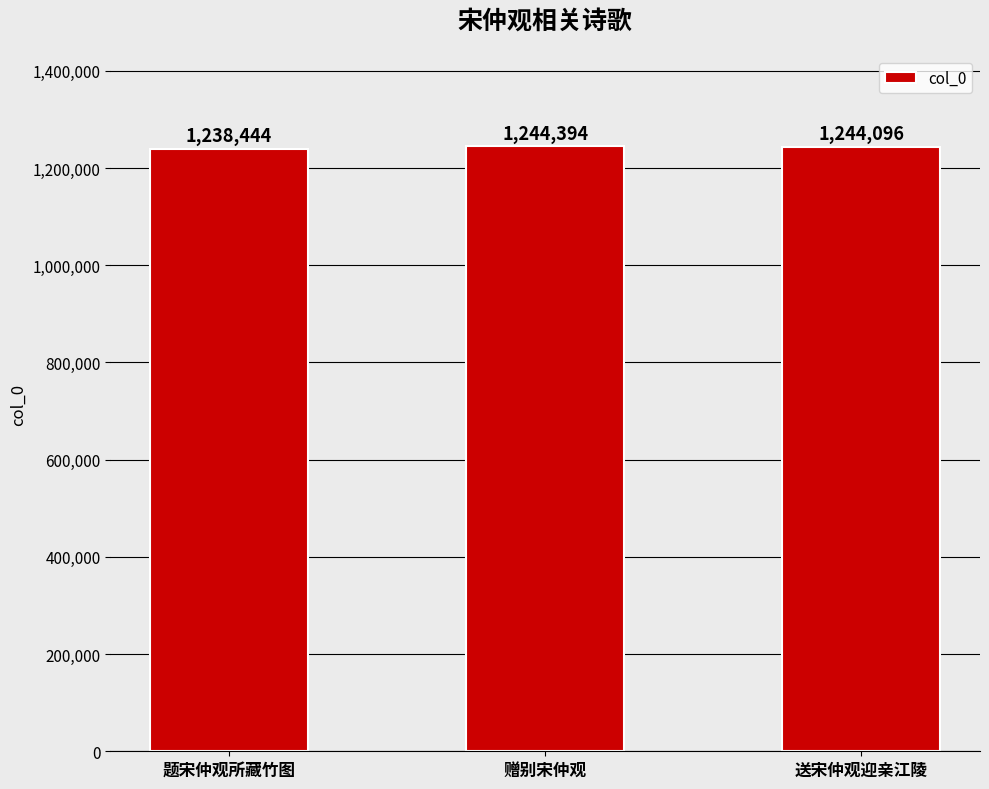

List the labels in order of value, smallest first.

题宋仲观所藏竹图, 送宋仲观迎亲江陵, 赠别宋仲观